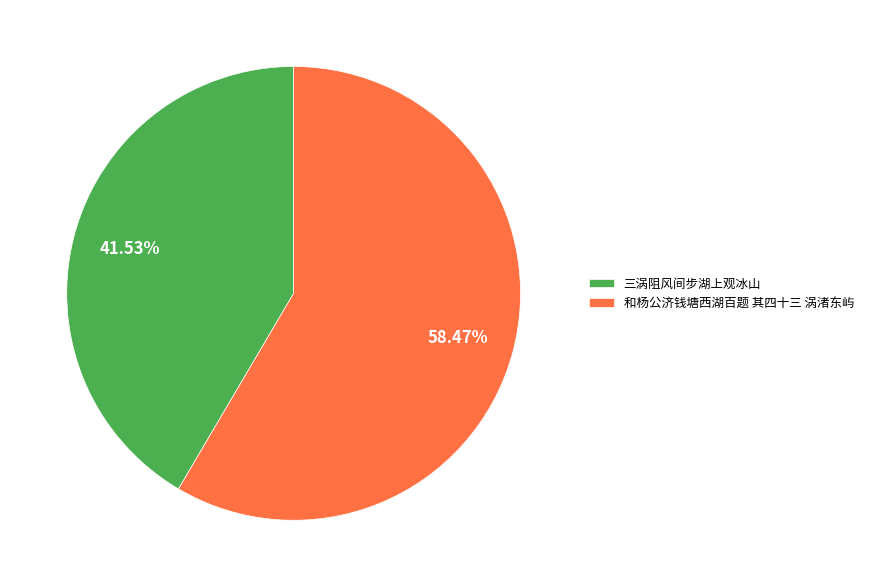

To the nearest percent, what is the difference between the largest and smallest slice percentages?

17%